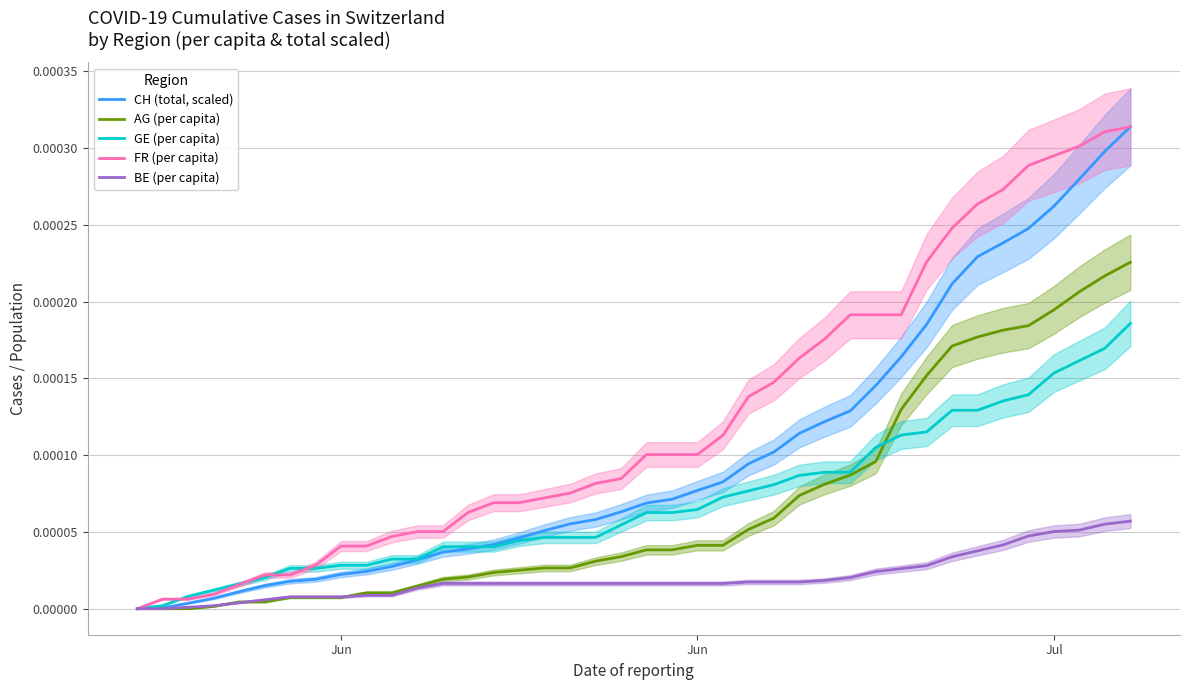

Does the chart display data point markers on the line(s)?

No